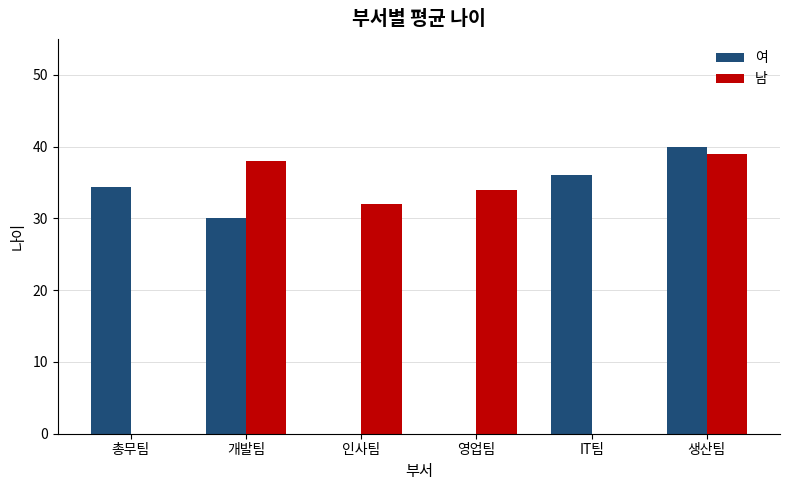

Where is 남 nearest to the value 19?

인사팀